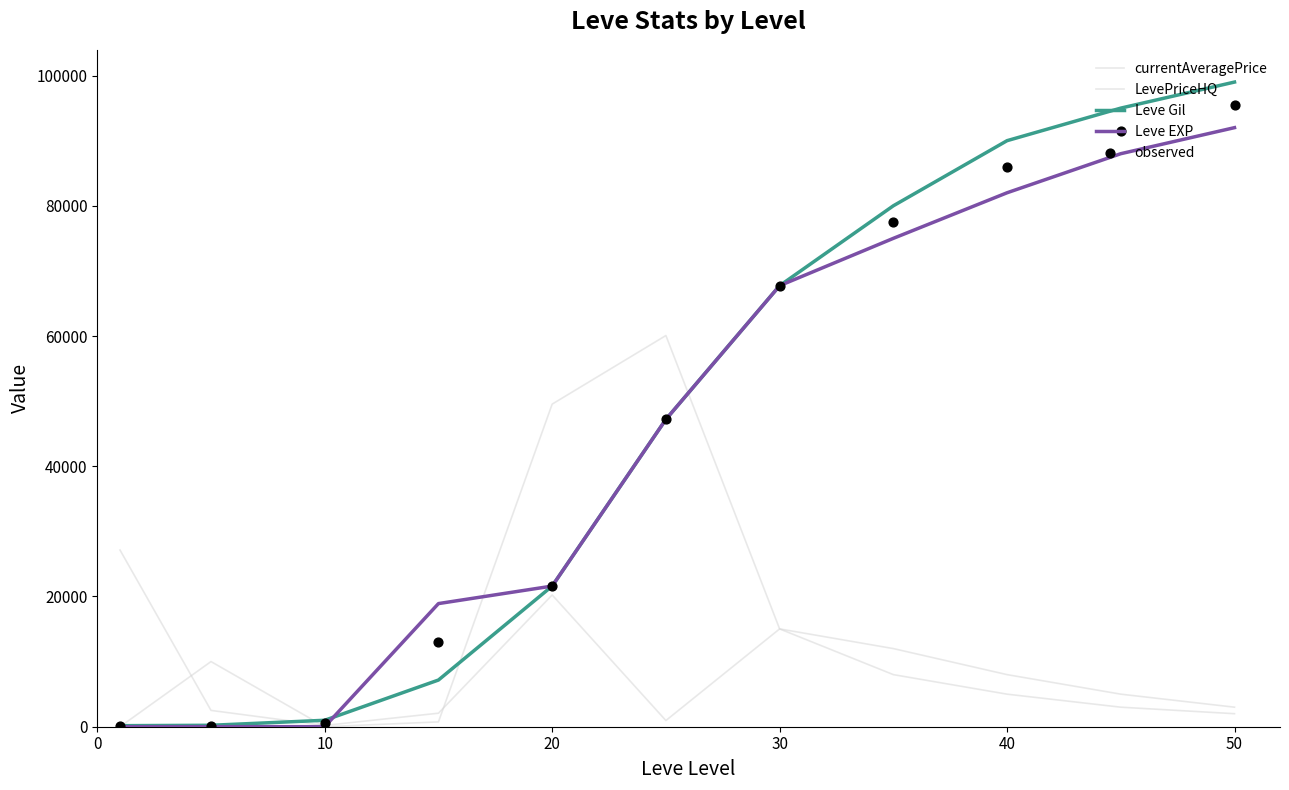

At how many categories does at least one series exceed 79105?

4